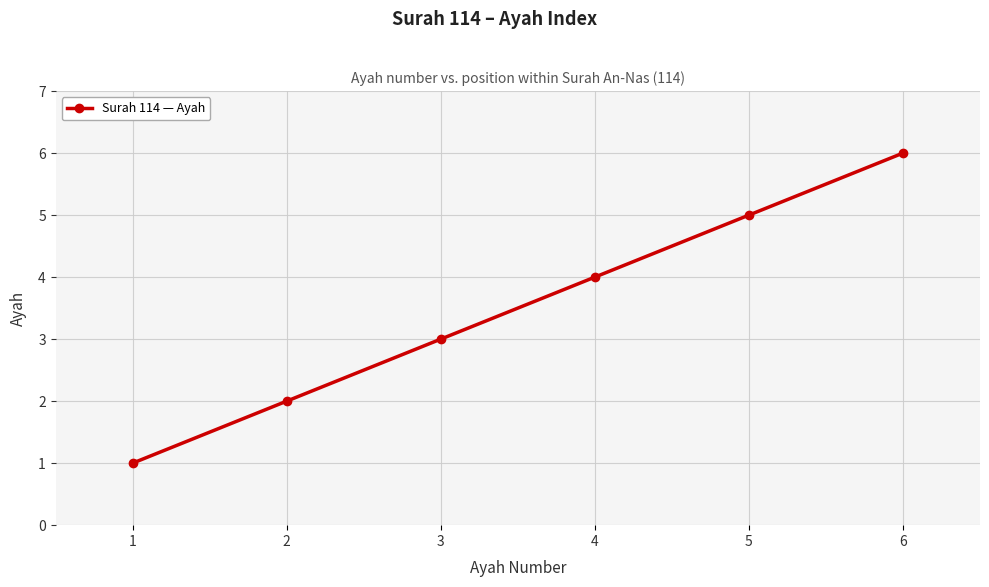

True or false: the data shows 9 at 5.

False